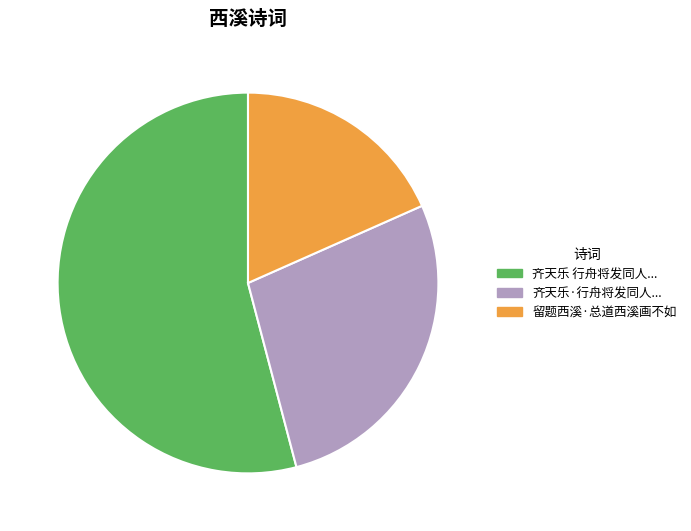

Does any single category account for the majority?

Yes